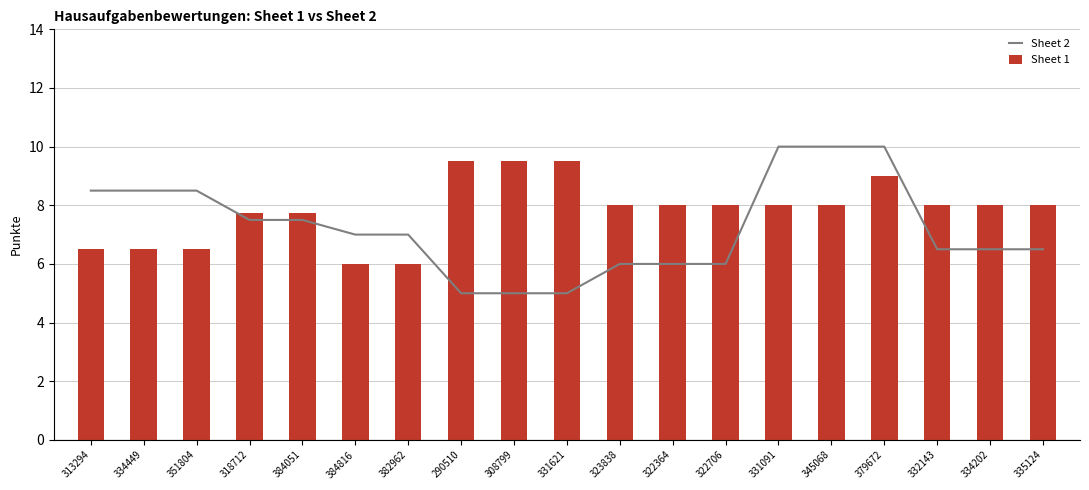

What position from the left is 334449?

2